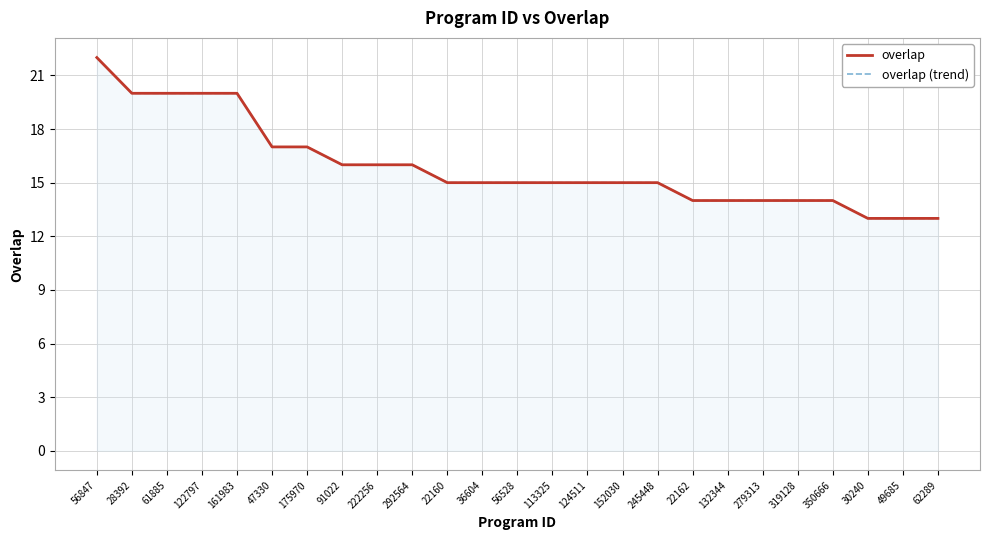

Is the value of overlap at 113325 greater than the value of overlap (trend) at 350666?

Yes